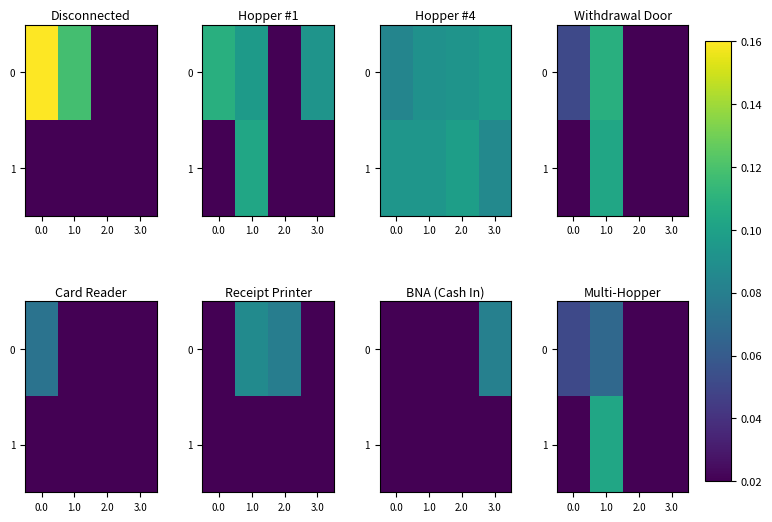

At which category is the sum across all series the highest?

1.0